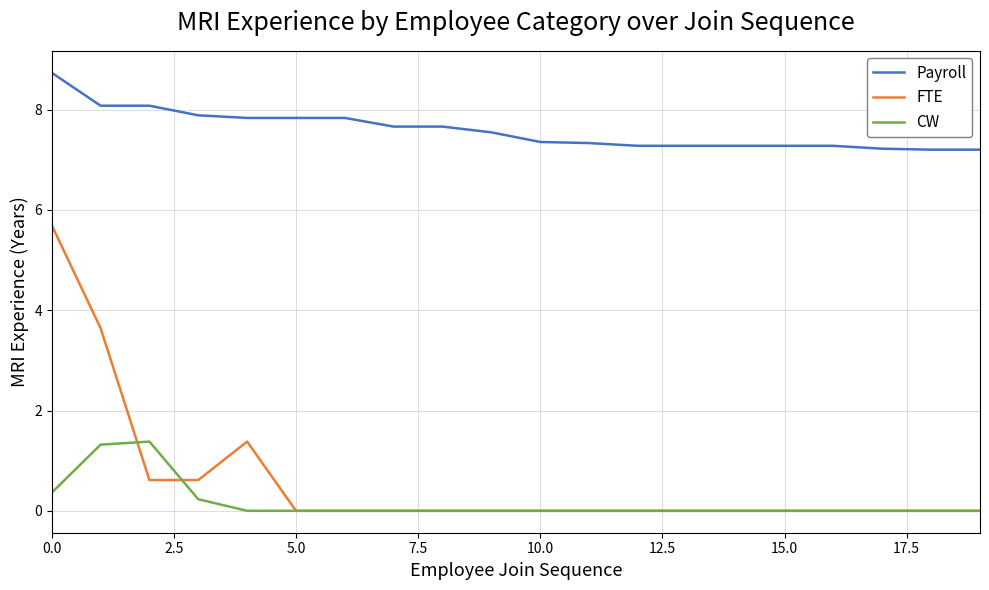

True or false: CW and Payroll cross at least once.

False